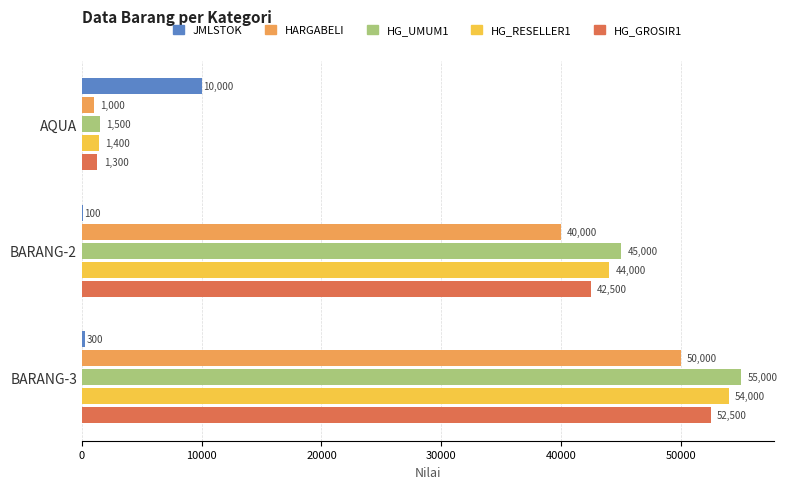

What is the average value of the HARGABELI series?

30333